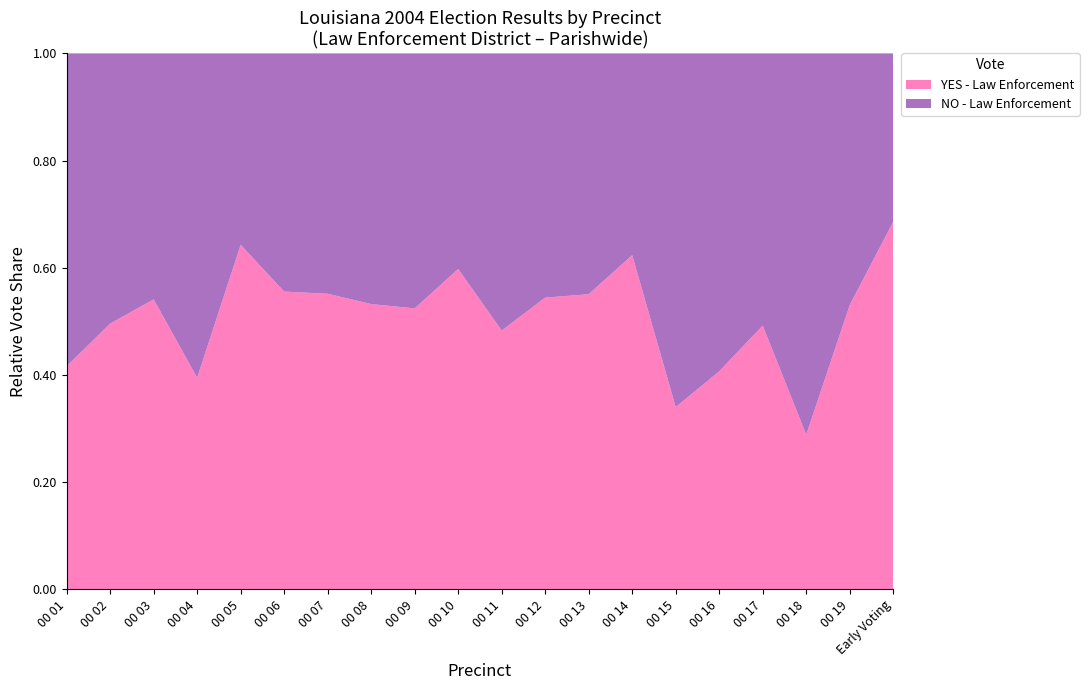

The YES - Law Enforcement series shows 0.5 at 00 17. True or false?

True